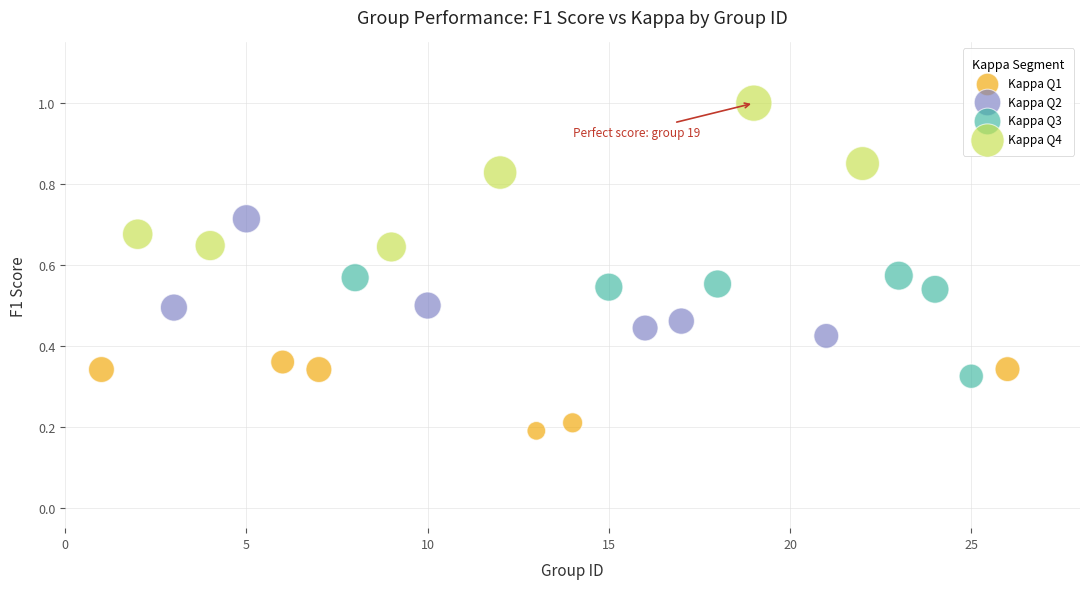

Which series contains the lowest Y value?

Kappa Q1